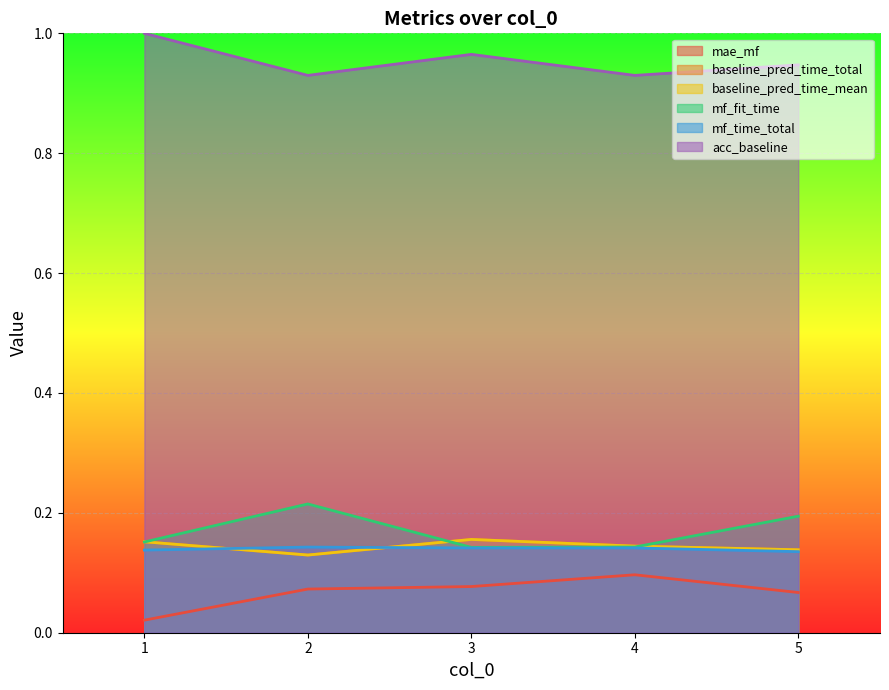

What is the maximum value for mae_mf?

0.1